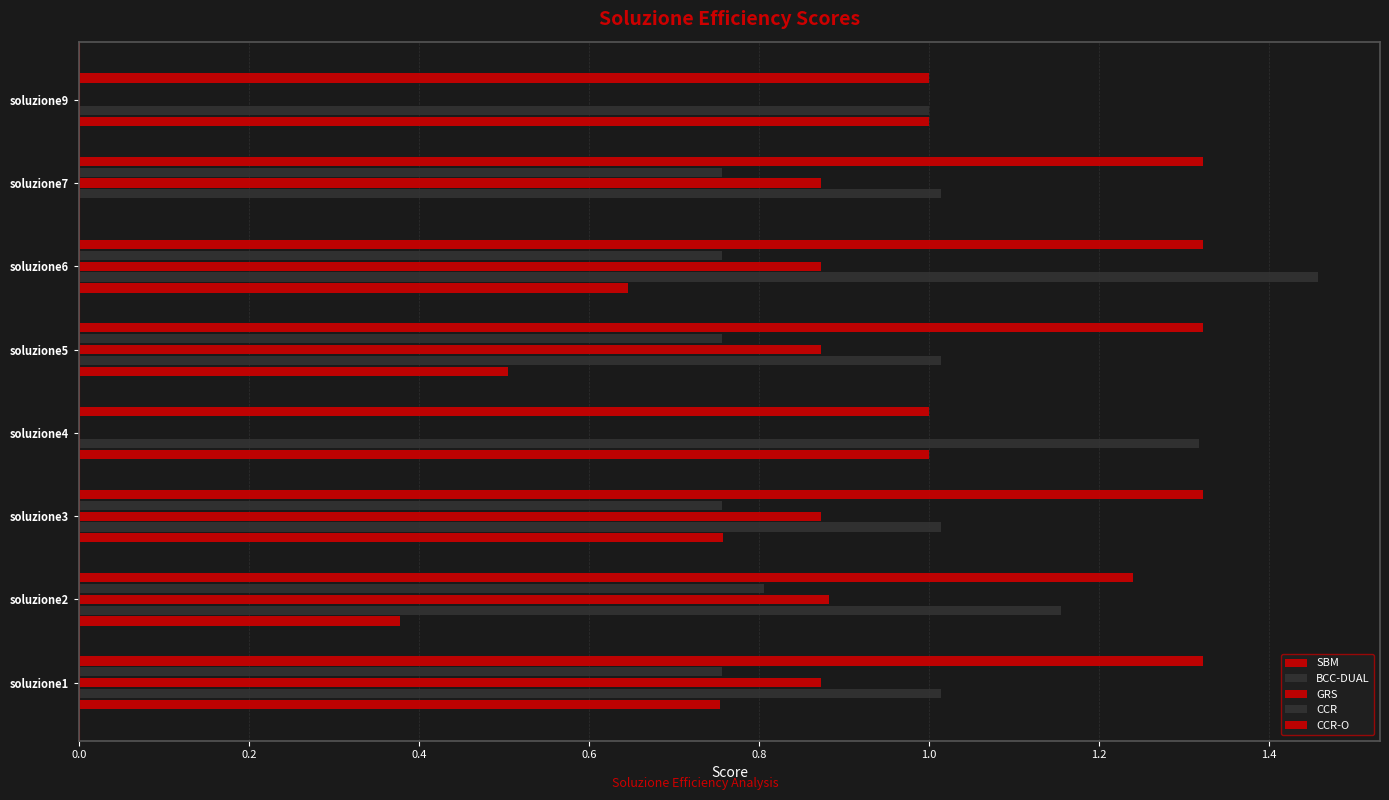

Reading left to right, what are all the values shown in this chart?

SBM: 0.8	0.4	0.8	1.0	0.5	0.6	0.0	1.0
BCC-DUAL: 1.0	1.2	1.0	1.3	1.0	1.5	1.0	1.0
GRS: 0.9	0.9	0.9	0.0	0.9	0.9	0.9	0.0
CCR: 0.8	0.8	0.8	0.0	0.8	0.8	0.8	0.0
CCR-O: 1.3	1.2	1.3	1.0	1.3	1.3	1.3	1.0